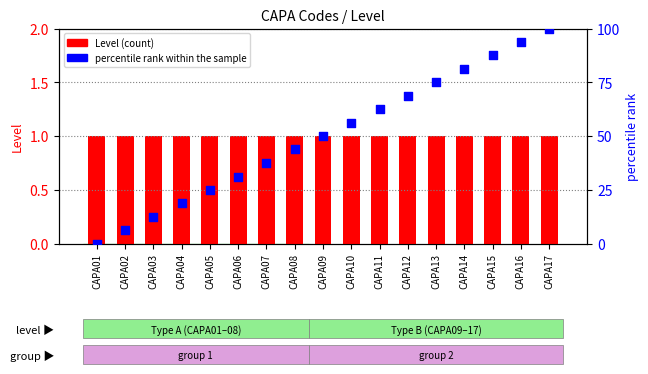

At which category is the sum across all series the highest?

CAPA17